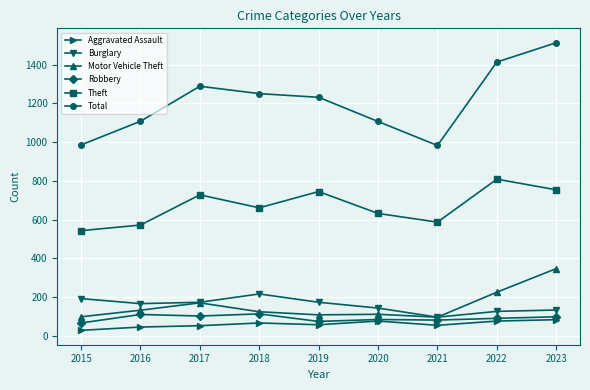

Where is the first local maximum for Total?

2017